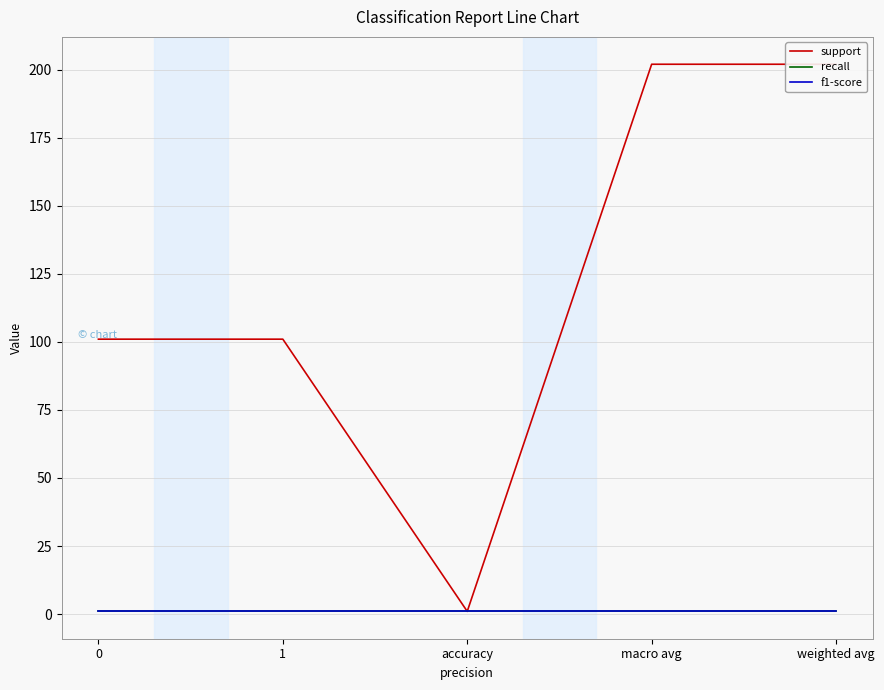

What is the spread (max minus min) of values at macro avg?

201